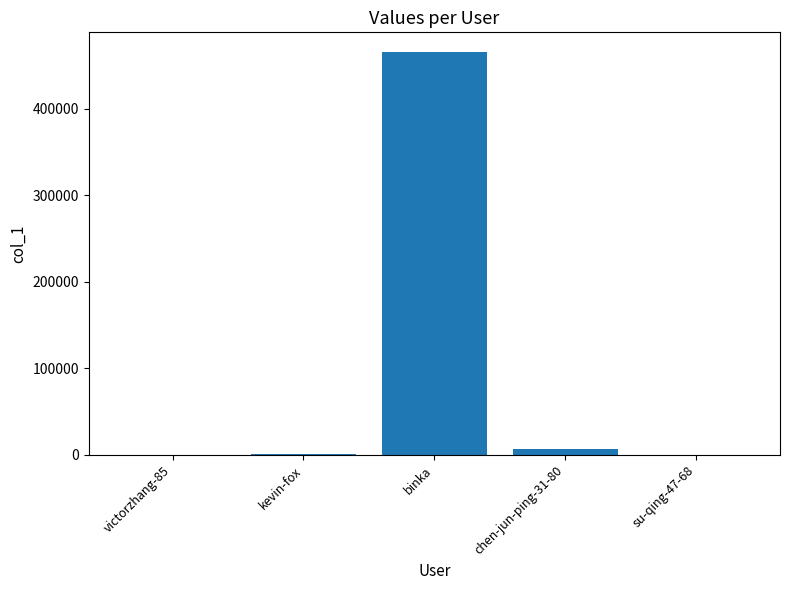

Which label corresponds to the largest value in the chart?

binka